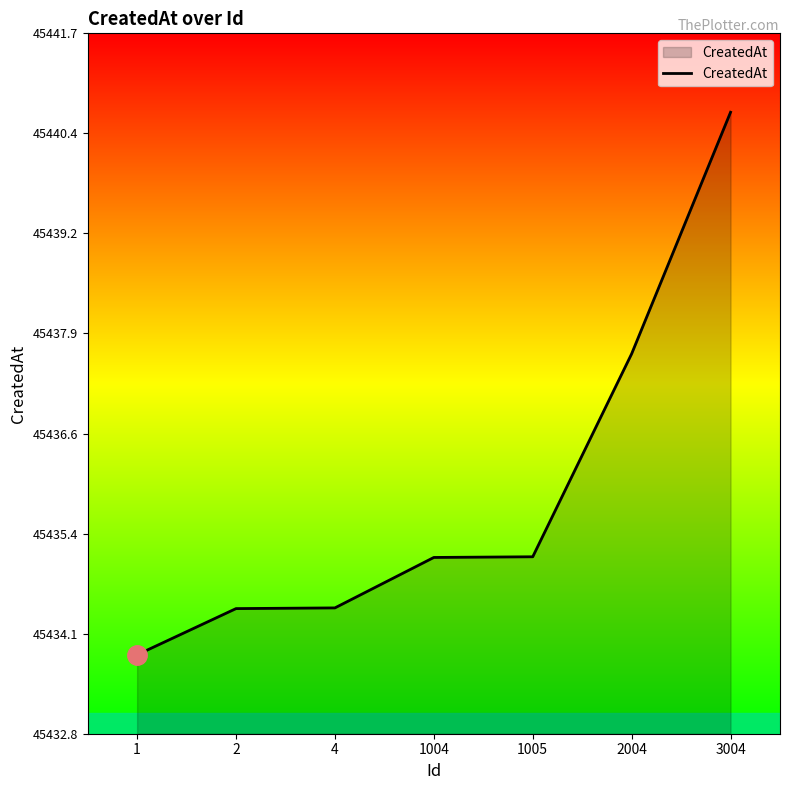

Which category has the highest value across all series?

3004